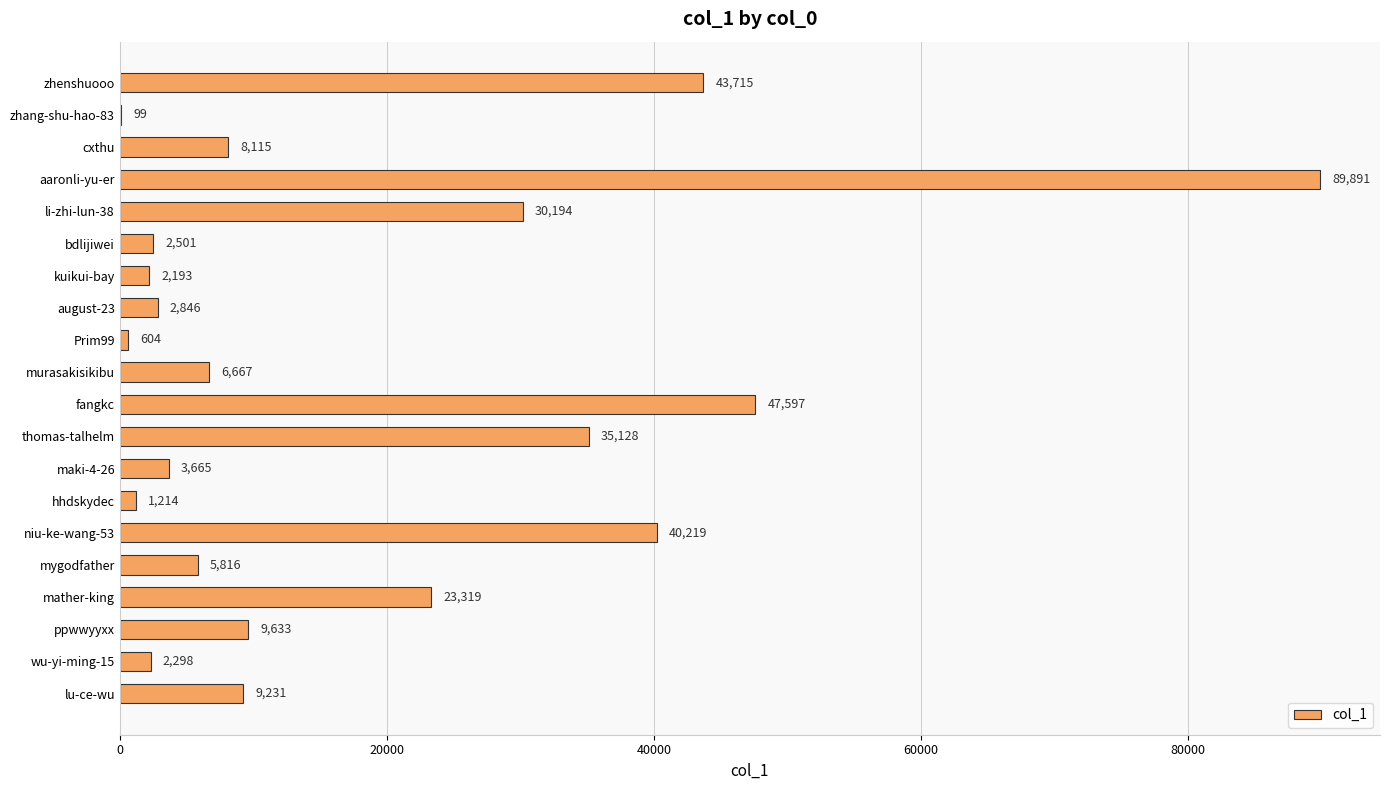

How many data points does each series have?

20